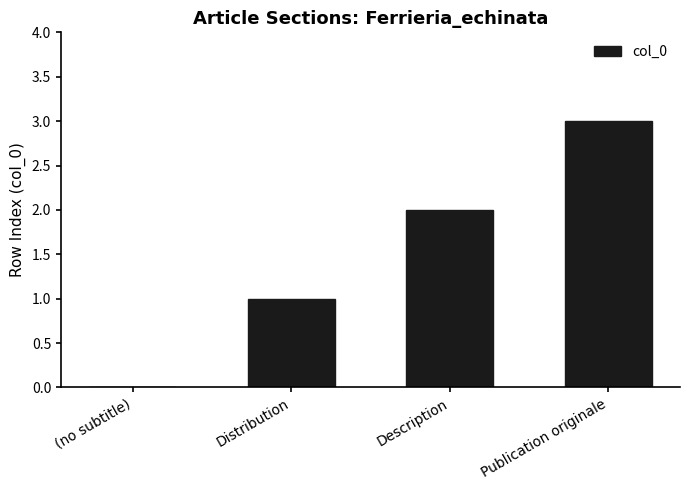

The value at (no subtitle) is 1. True or false?

False